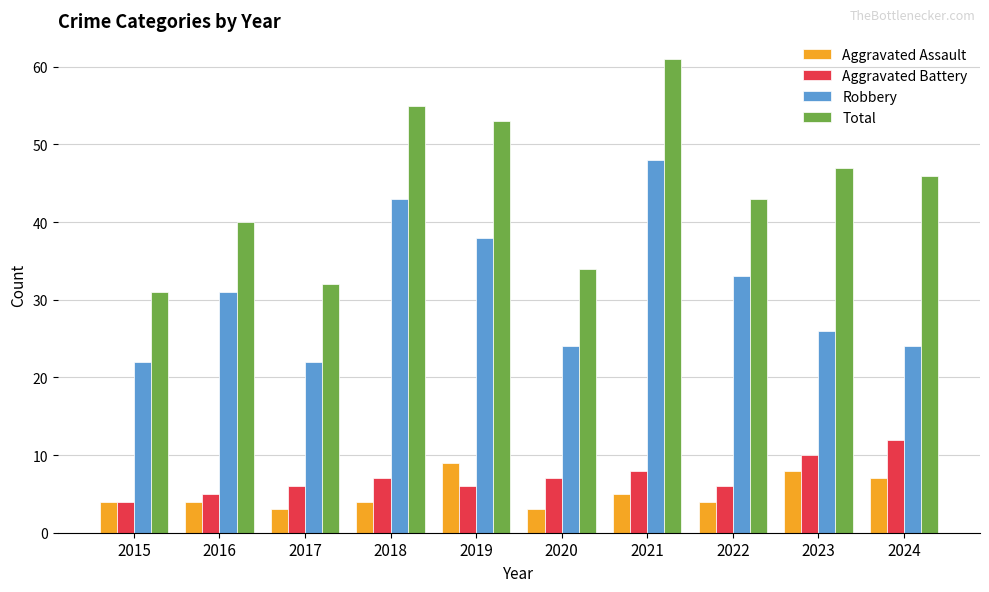

What value does the Aggravated Assault series have at 2020?

3